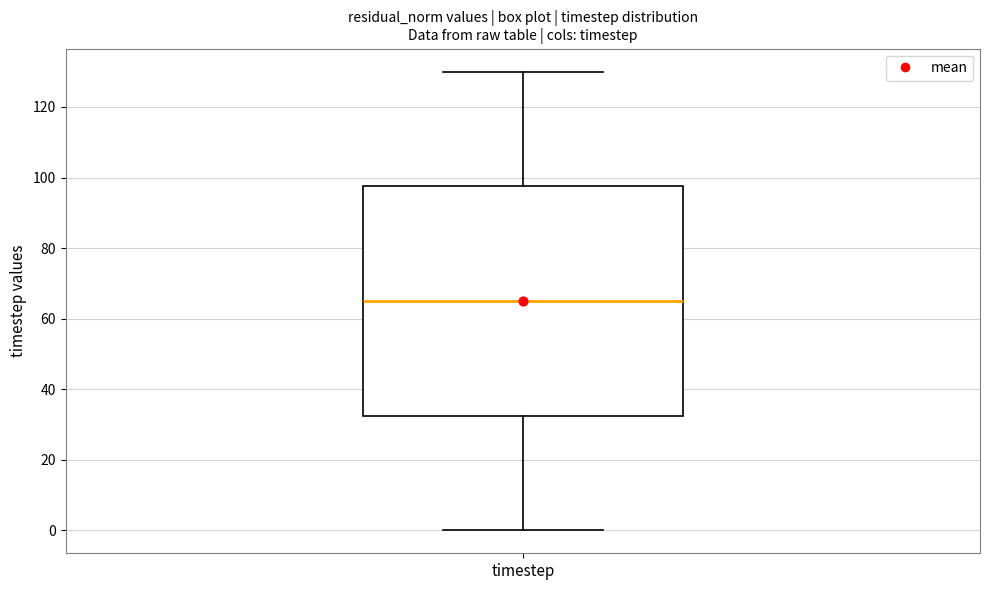

Read this box plot against the y-axis: the position of the median line, the range covered by the box, and the ends of both whiskers. The values are not printed on the chart, so give them approximately, as read against the axis.

median 66, box 32 to 98, whiskers 0 to 130